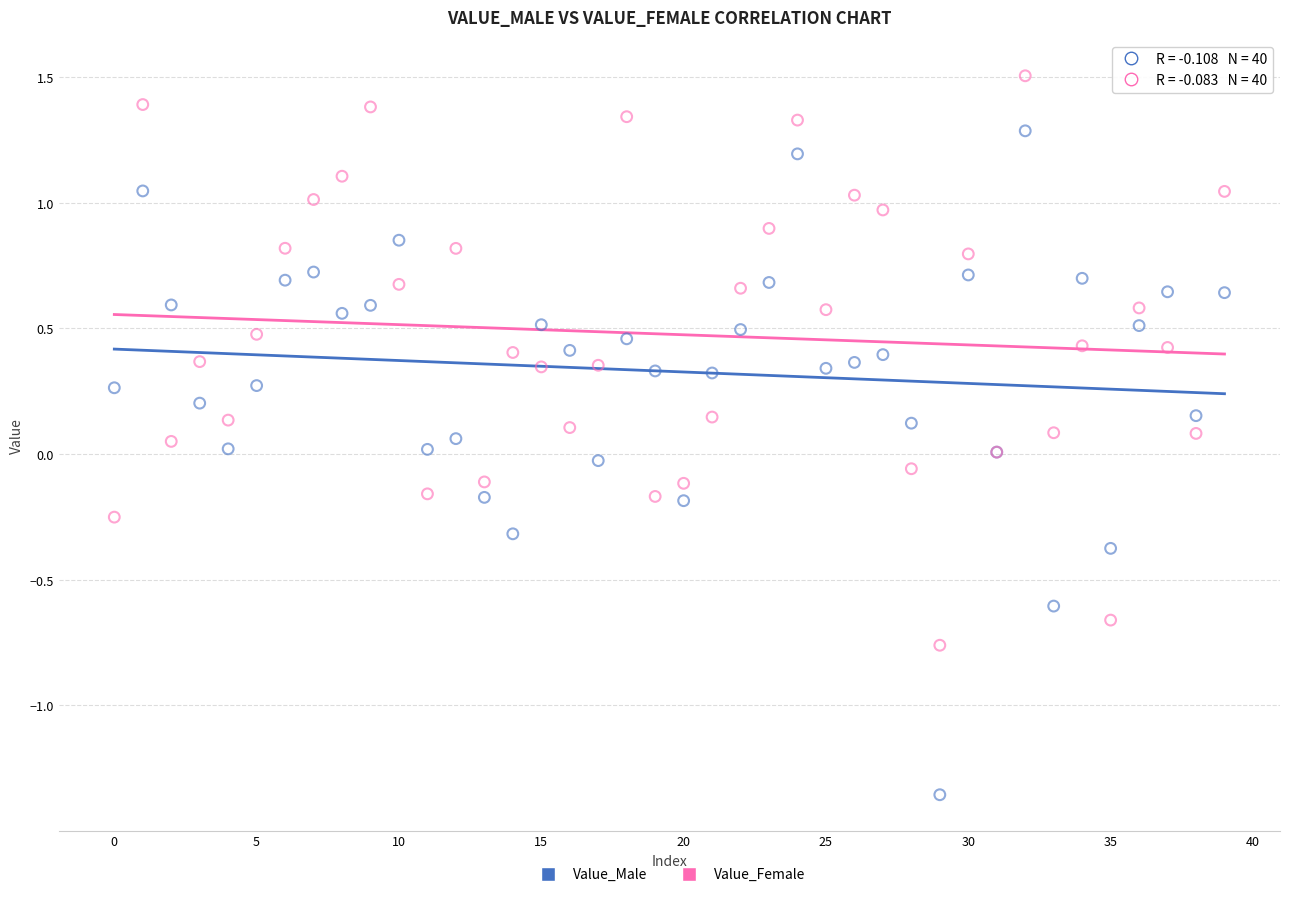

Which series contains the lowest Y value?

Value_Male